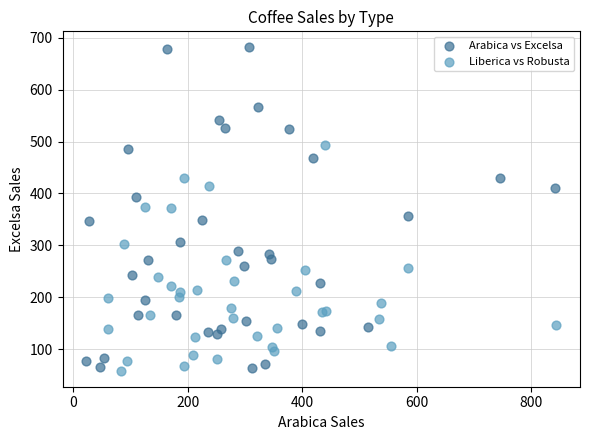

Which series has the largest Y range (max minus min)?

Arabica vs Excelsa